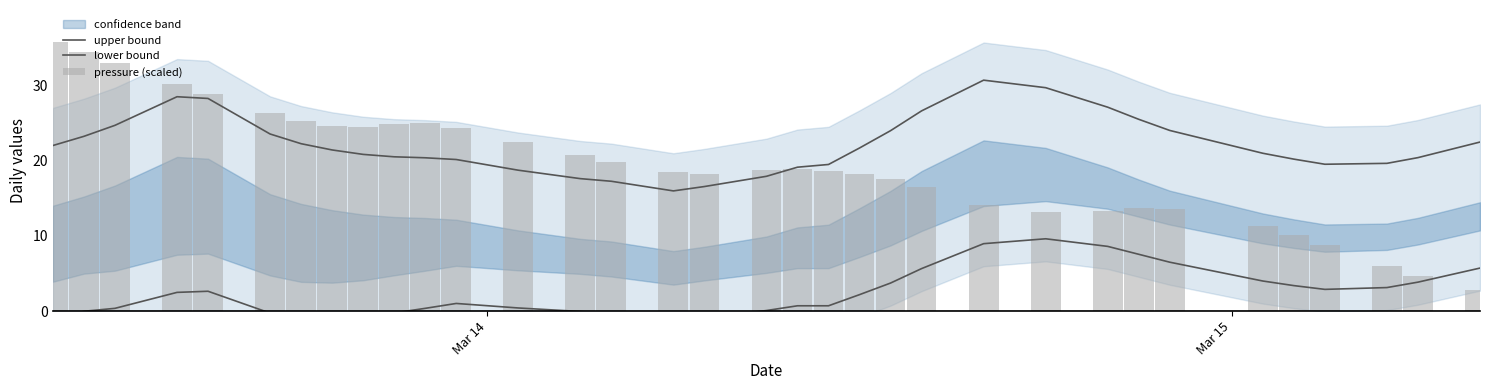

Count the number of categories in the chart.

34